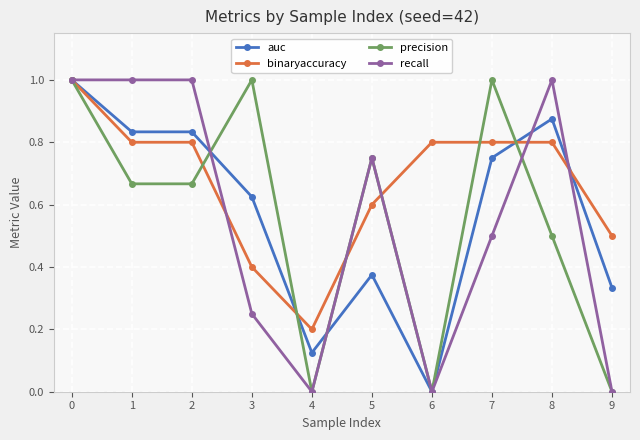

What is the highest value of the recall series?

1.0